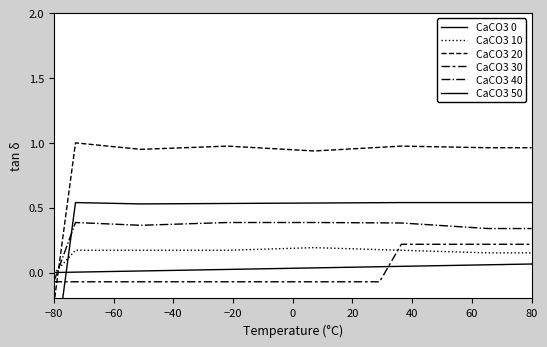

The CaCO3 40 series shows -0.1 at −80. True or false?

True